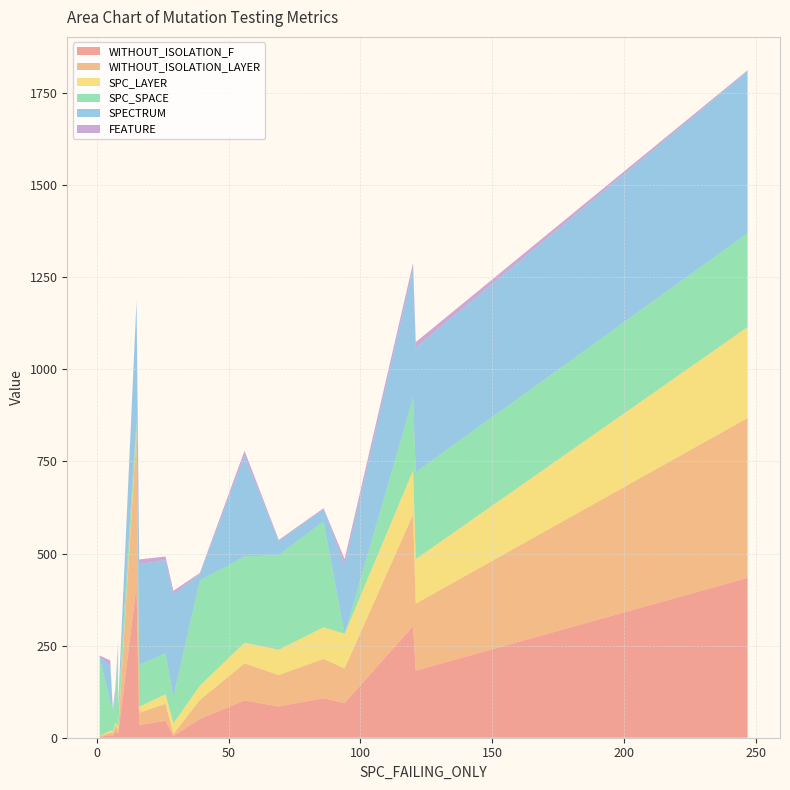

Reading right to left, what are all the values shown in this chart?

WITHOUT_ISOLATION_F: 18=434	17=8	16=46	15=94	14=434	13=34	12=2	11=413	10=303	9=6	8=101	7=51	6=5	5=85	4=107	3=182	2=7	1=11	0=17
WITHOUT_ISOLATION_LAYER: 18=434	17=8	16=46	15=94	14=434	13=34	12=2	11=413	10=303	9=6	8=101	7=51	6=5	5=85	4=107	3=182	2=7	1=11	0=17
SPC_LAYER: 18=247	17=8	16=26	15=94	14=247	13=16	12=1	11=15	10=120	9=6	8=56	7=39	6=29	5=69	4=86	3=121	2=5	1=8	0=7
SPC_SPACE: 18=255	17=57	16=111	15=0	14=255	13=114	12=213	11=23	10=197	9=56	8=234	7=286	6=72	5=257	4=287	3=236	2=80	1=219	0=72
SPECTRUM: 18=439	17=3	16=253	15=187	14=439	13=273	12=2	11=320	10=350	9=1	8=273	7=17	6=278	5=38	4=33	3=338	2=96	1=7	0=15
FEATURE: 18=3	17=2	16=10	15=16	14=3	13=13	12=3	11=3	10=16	9=2	8=14	7=3	6=10	5=3	4=3	3=15	2=15	1=3	0=10